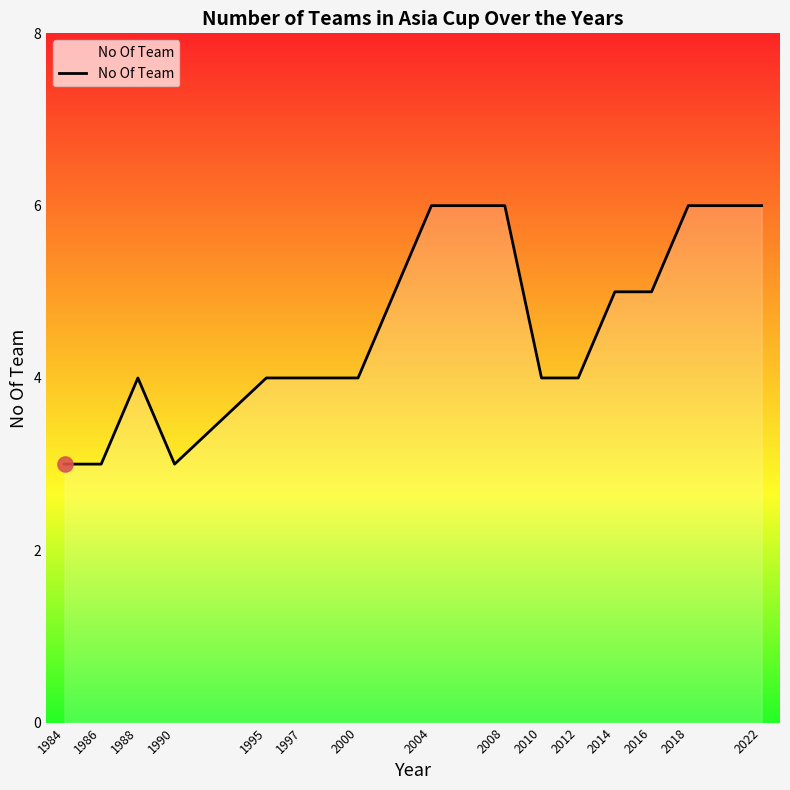

Approximately how many times larger is the value at 2018 compared to 1995?

1.5